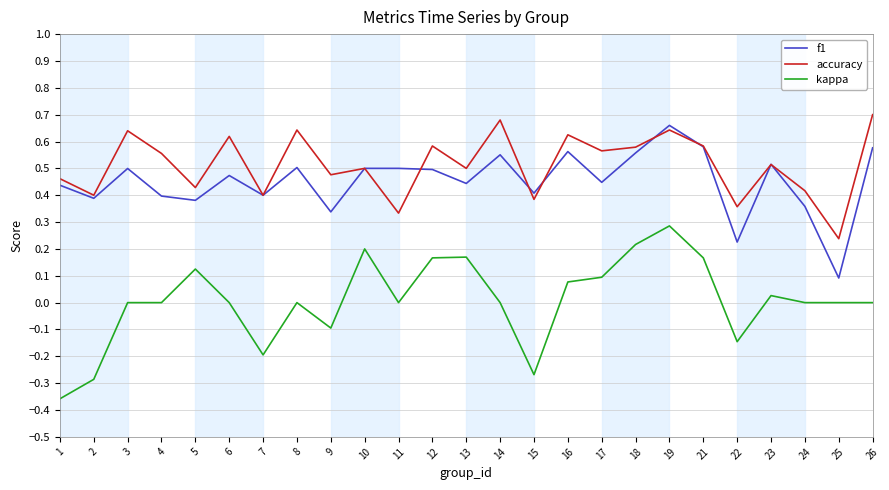

True or false: f1 has a value of 0.6 at 4.

False